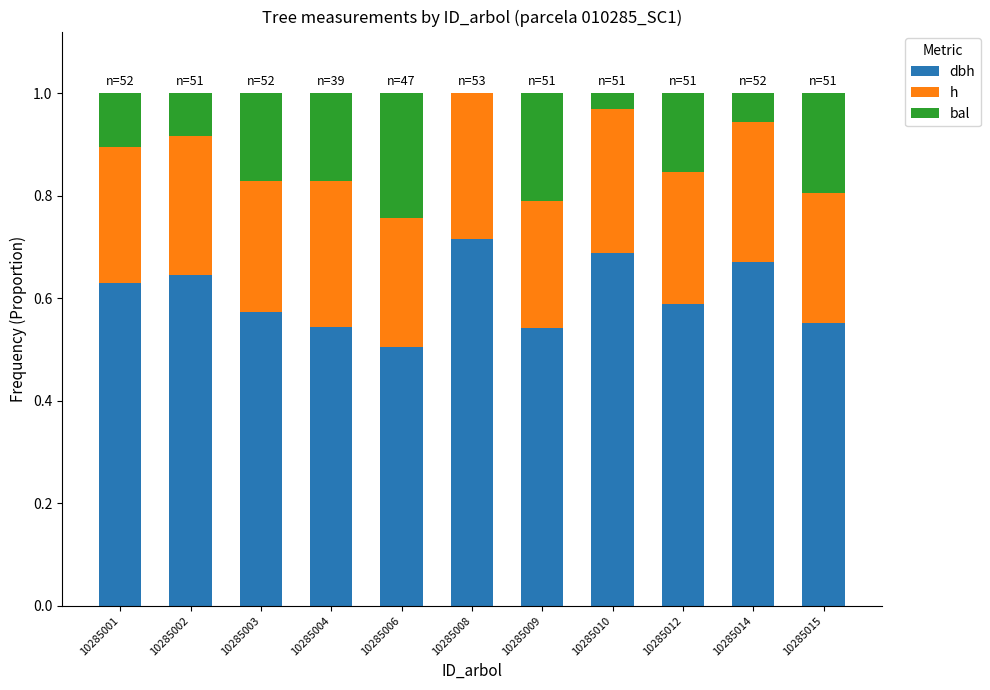

What is the total value across all series at 10285012?

1.0